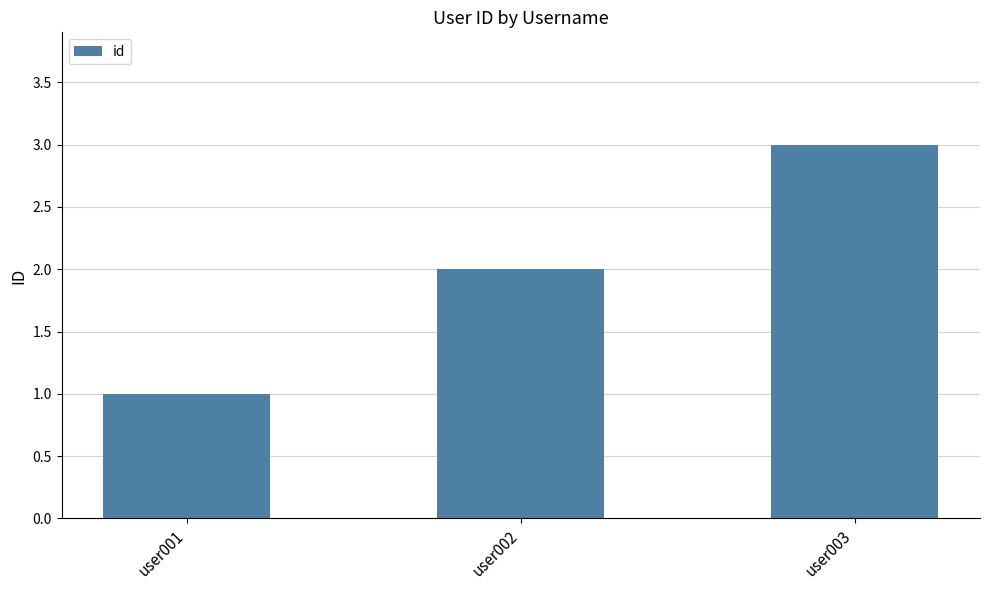

What is the greatest value displayed?

3